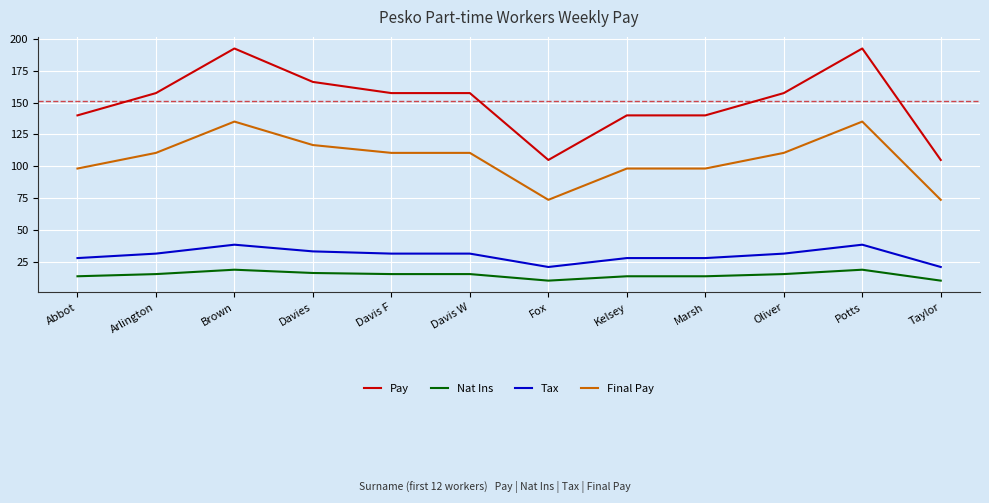

What is the maximum value shown in the chart?

192.5